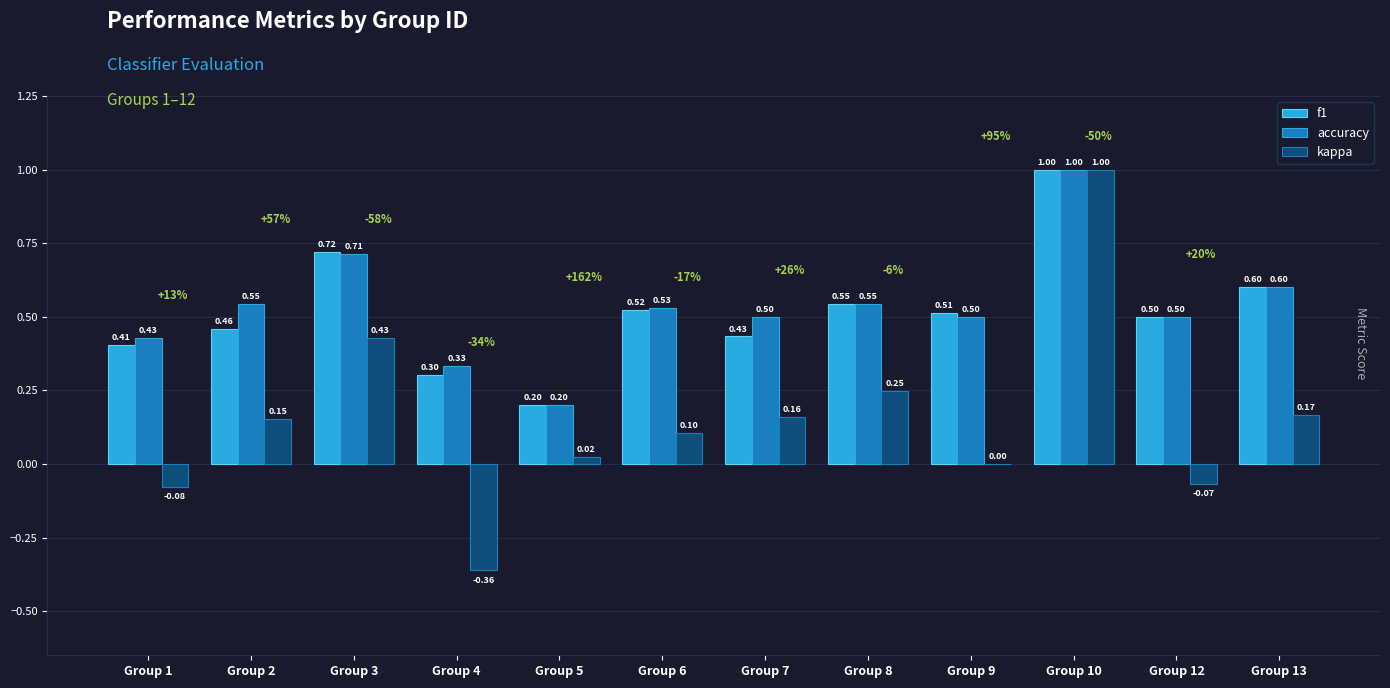

Which series has the largest total across all categories?

accuracy